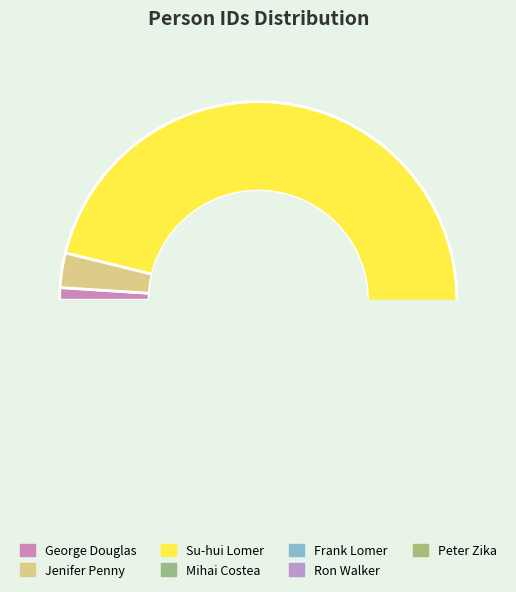

To the nearest percent, what percentage of the pie is Mihai Costea?

1%